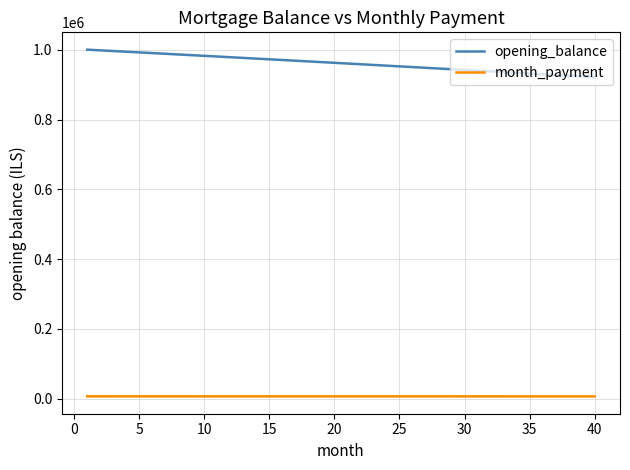

What is the minimum value for opening_balance?

921877.0